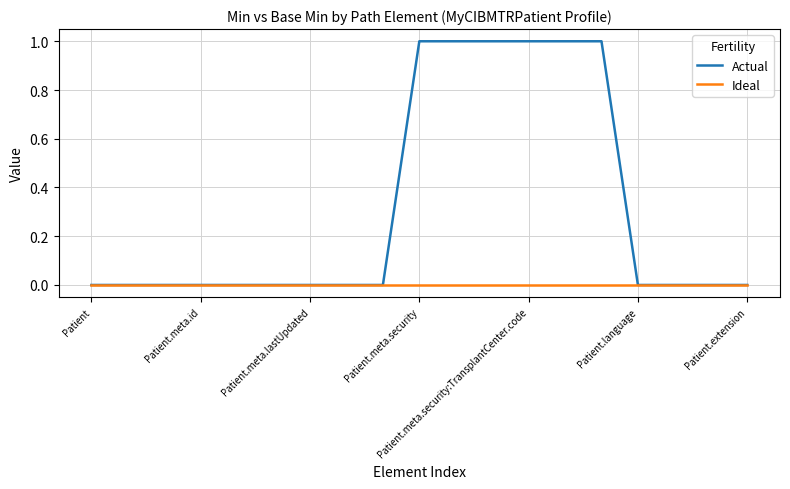

Which series has the widest spread of values?

Actual